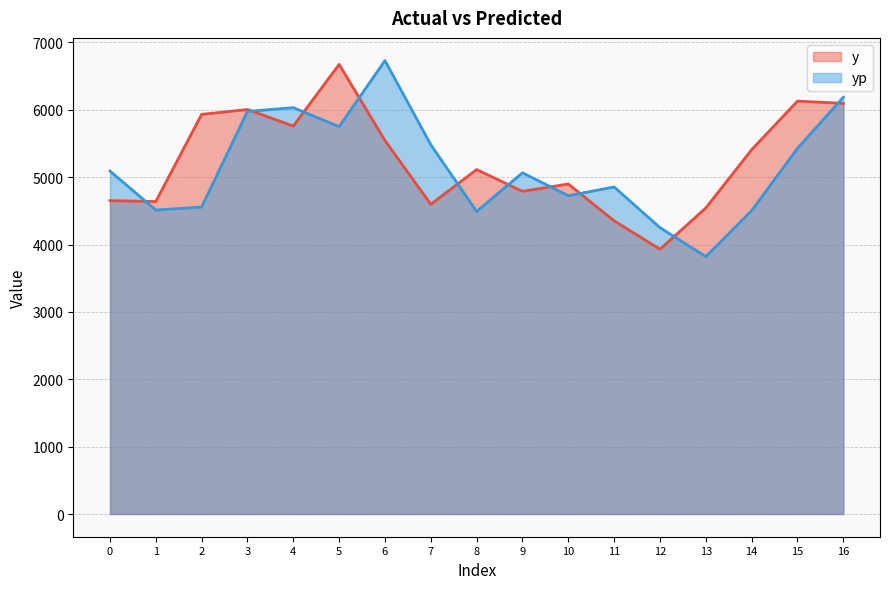

Does the chart display data point markers on the line(s)?

No